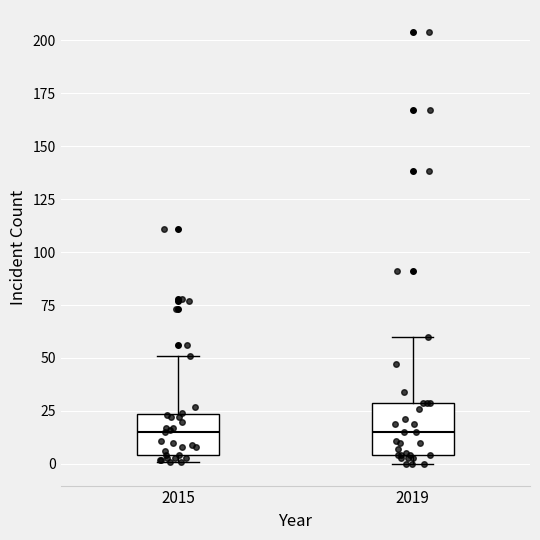

Where is the upper edge of the box at x = 2019 on the y-axis? The values are not printed on the chart, so give them approximately, as read against the axis.

30